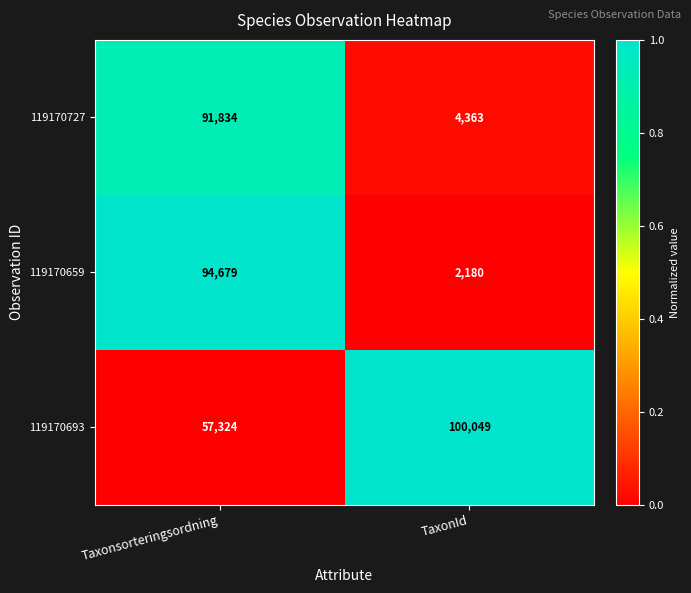

Between Taxonsorteringsordning and TaxonId, which series saw the biggest shift?

119170659